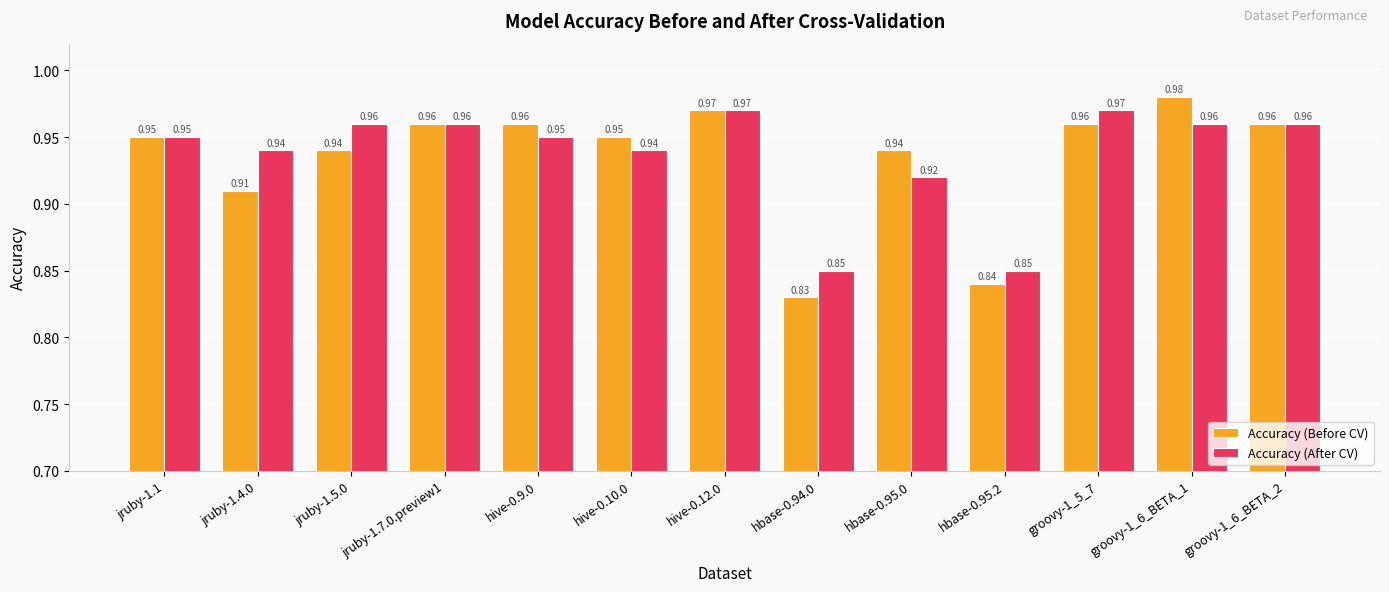

Between jruby-1.4.0 and hive-0.9.0, which series saw the biggest shift?

Accuracy (Before CV)